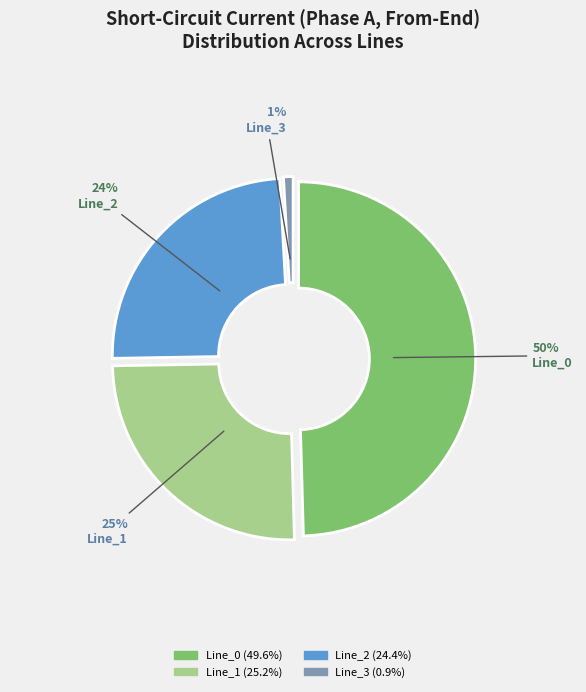

To the nearest percent, what percentage of the pie is Line_1?

25%